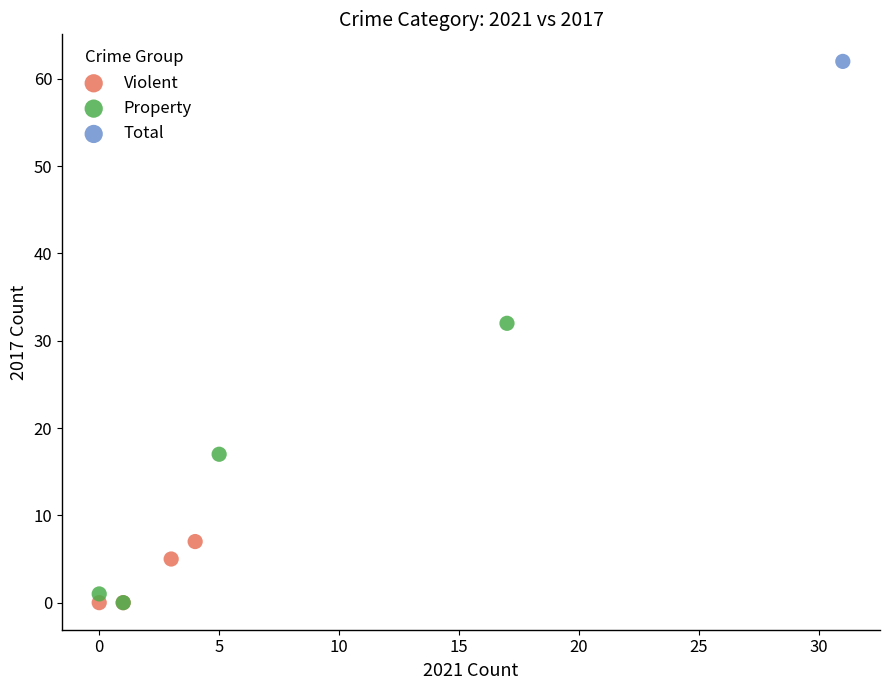

What are all the series names shown in the legend?

Violent, Property, Total